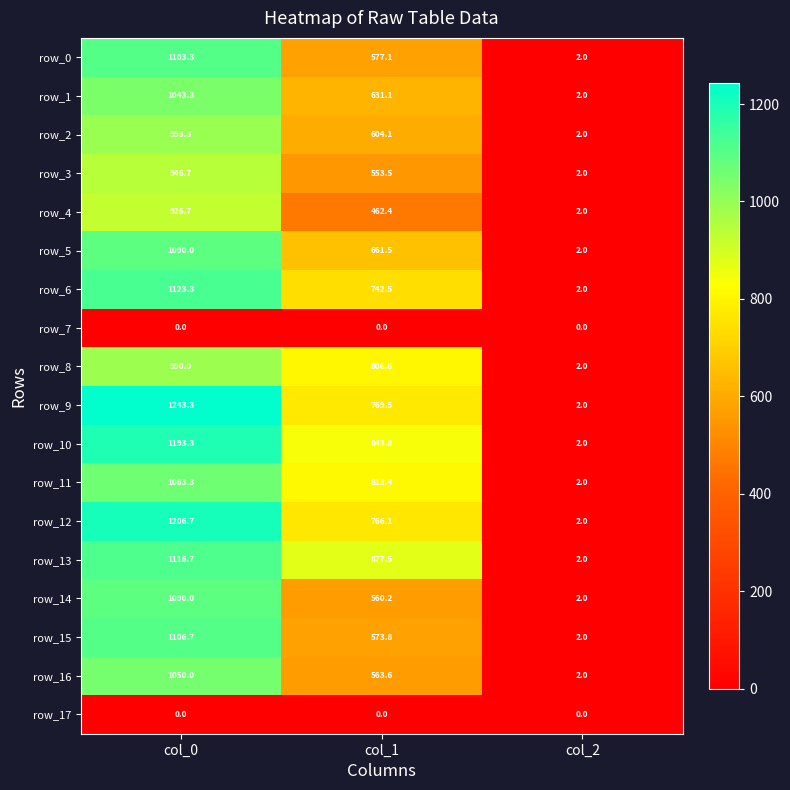

What is the spread (max minus min) of values at col_1?

877.5